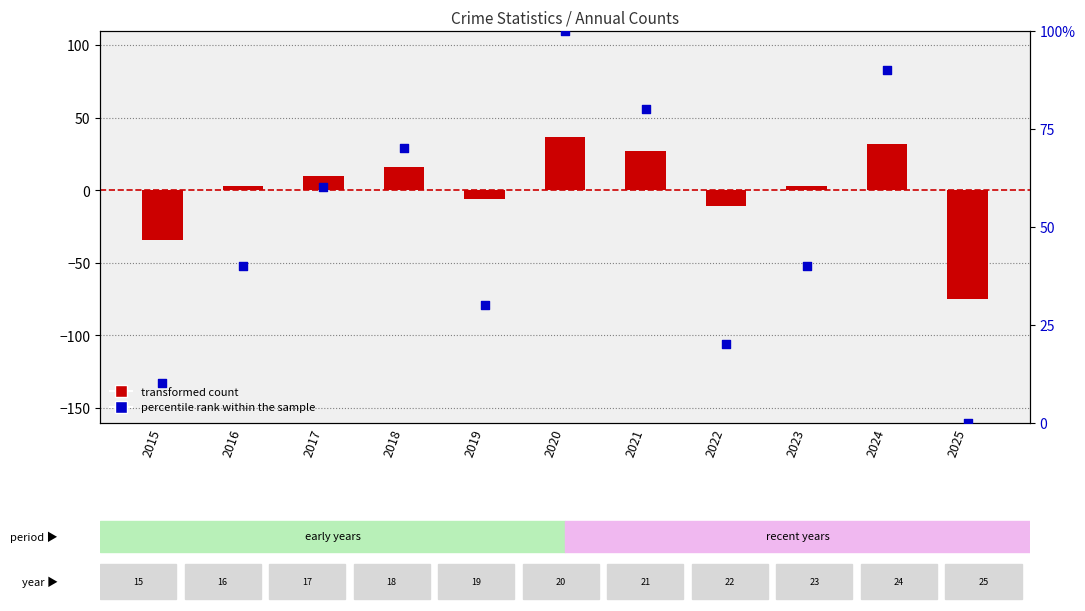

Which series has the largest total across all categories?

percentile rank within the sample